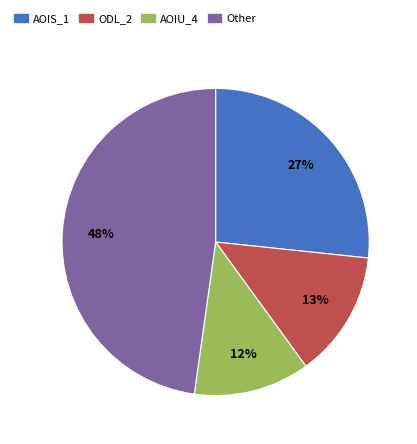

To the nearest percent, what portion does AOIS_1 represent?

27%